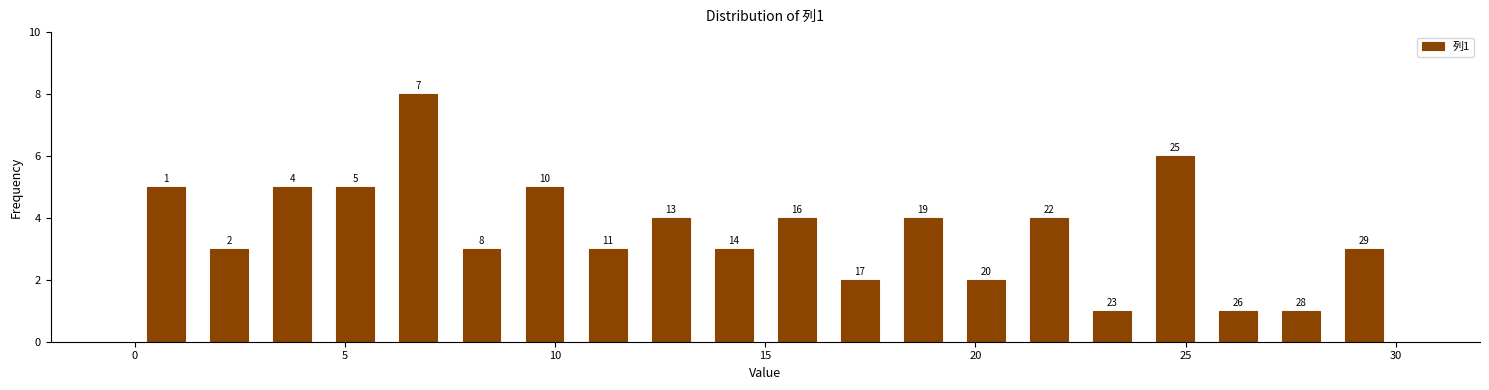

Around what value on the x-axis is the tallest bar? Give the approximate position of its centre, as read against the axis.

7.0